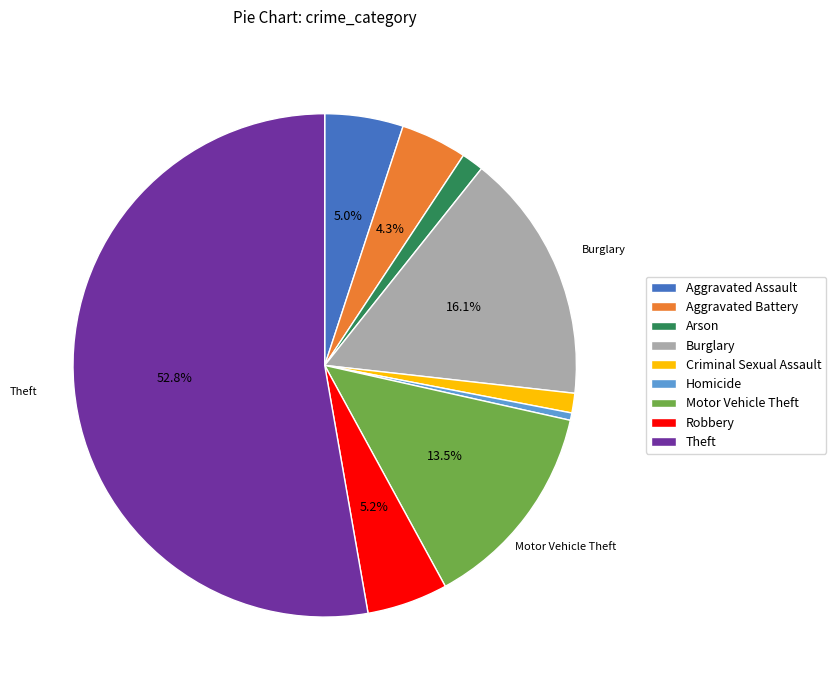

How many segments does this pie chart have?

9